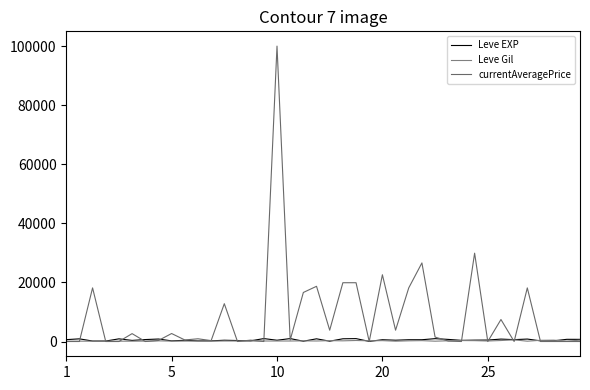

How many lines are shown in the chart?

3